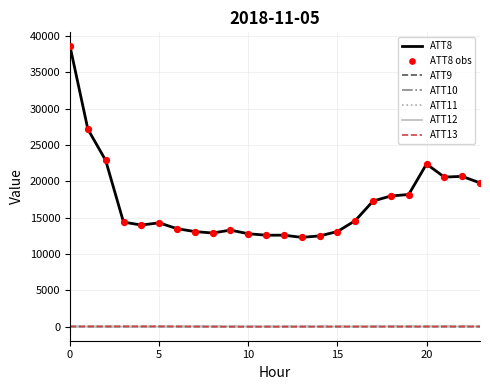

Which series has the largest range (max minus min)?

ATT8